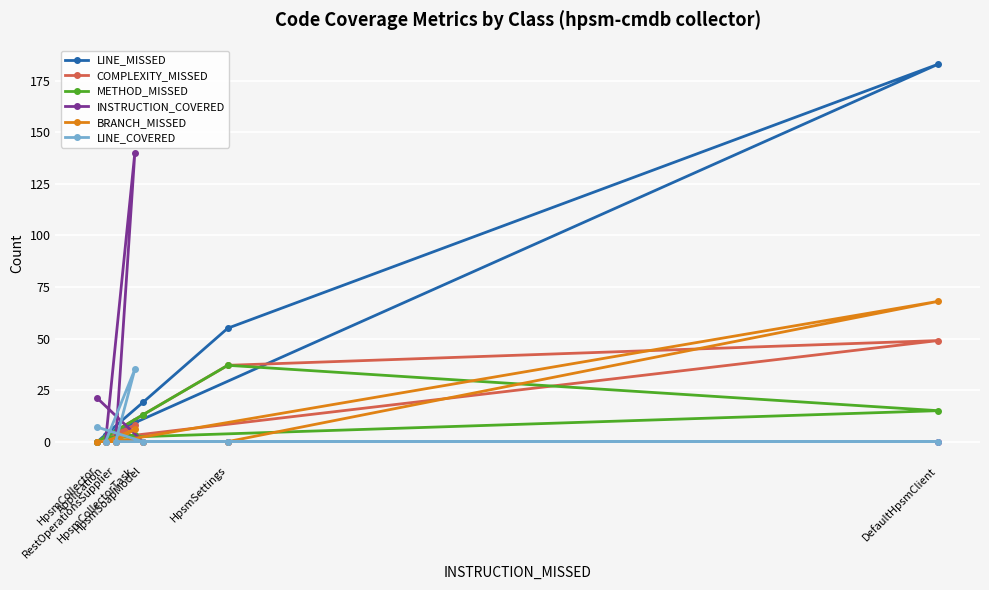

Read the COMPLEXITY_MISSED value at HpsmSettings, to the nearest 5.

35